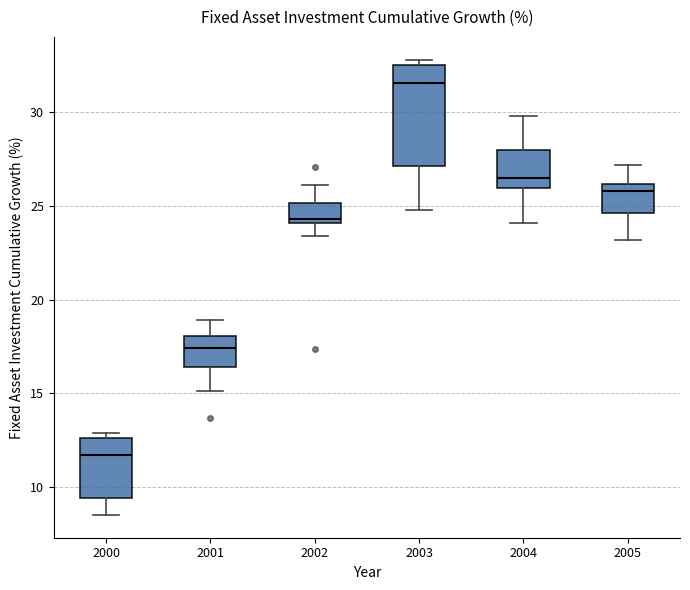

Where does the upper whisker of the box at x = 2004 end on the y-axis? The values are not printed on the chart, so give them approximately, as read against the axis.

30.0